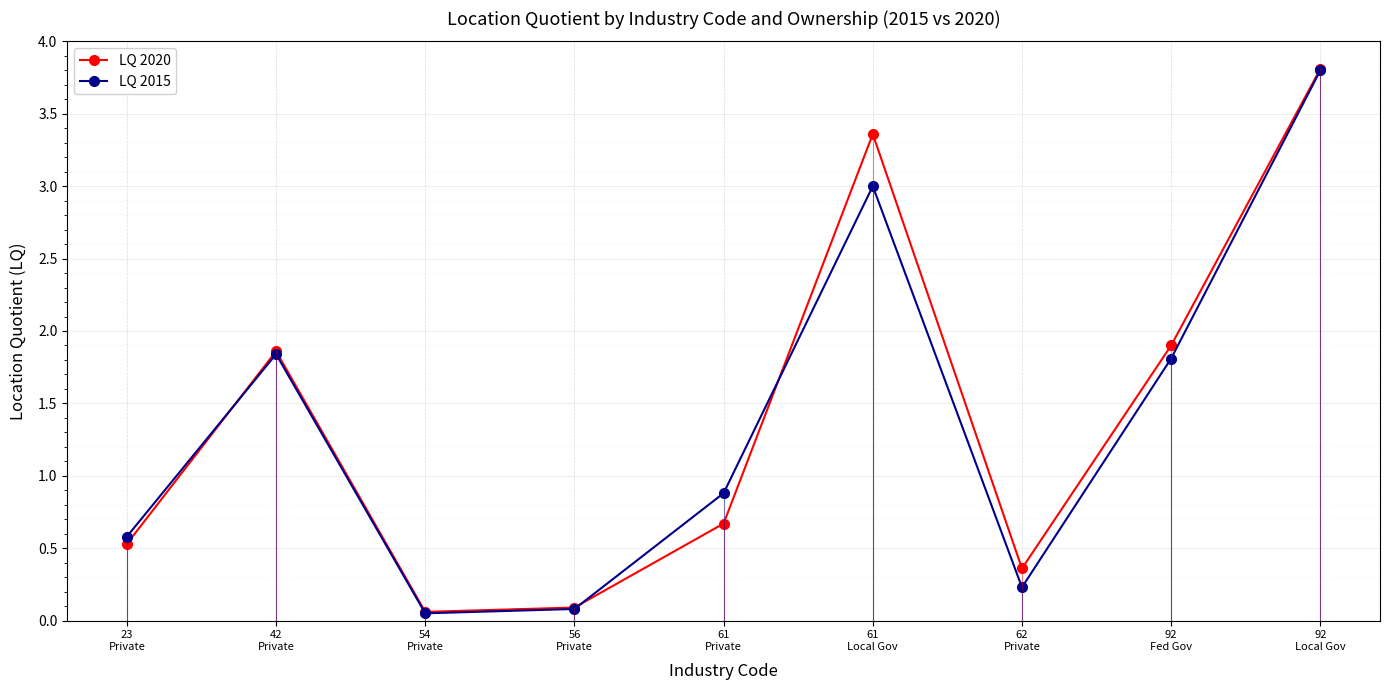

What is the highest value of the LQ 2015 series?

3.8